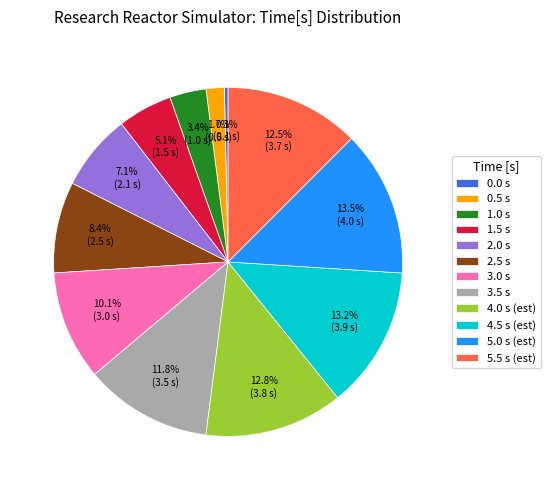

Is the sum of 3.5 s and 4.5 s (est) greater than half?

No